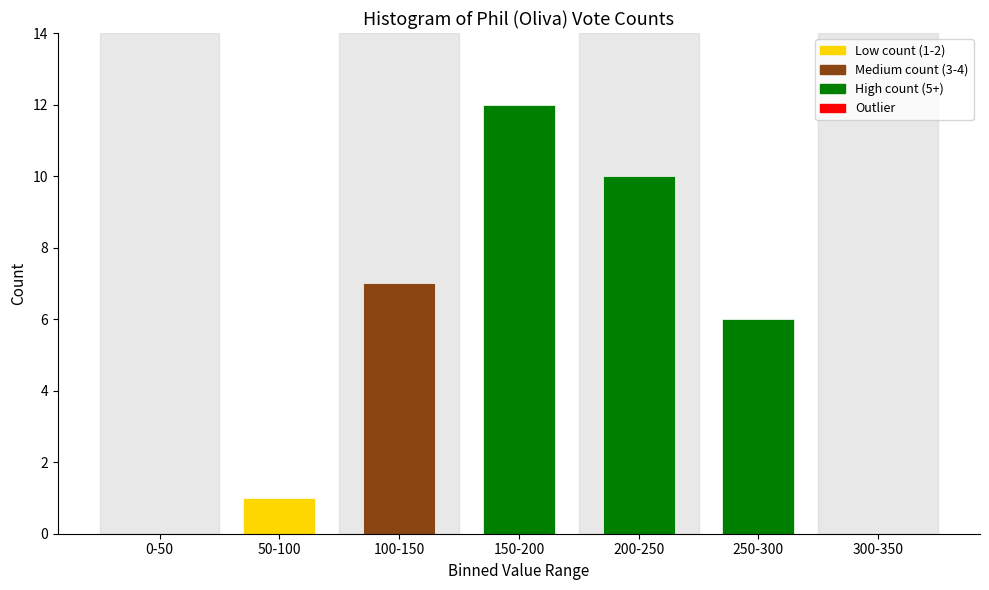

Reading left to right, what are all the values shown in this chart?

0-50=0	50-100=1	100-150=7	150-200=12	200-250=10	250-300=6	300-350=0